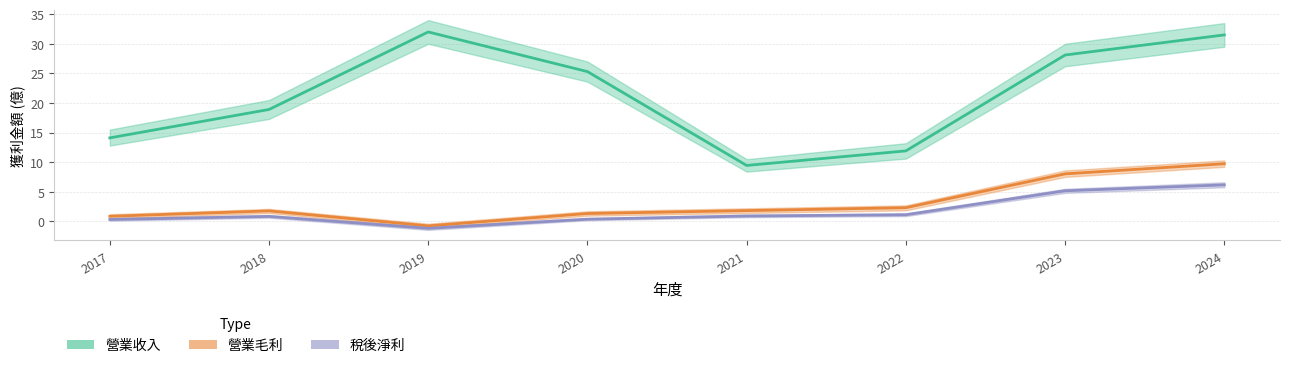

What is the value of the 稅後淨利 point at the 3rd from the left?

-1.2